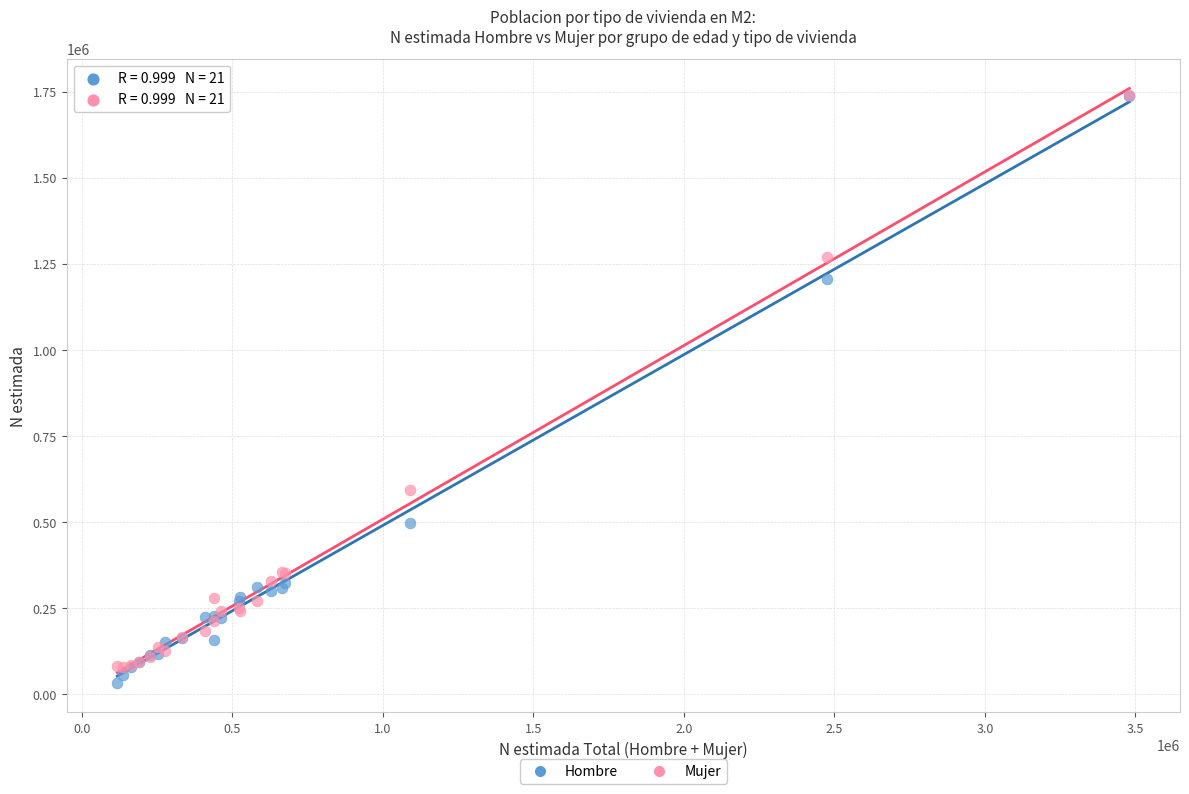

Which series reaches the minimum Y coordinate?

Hombre